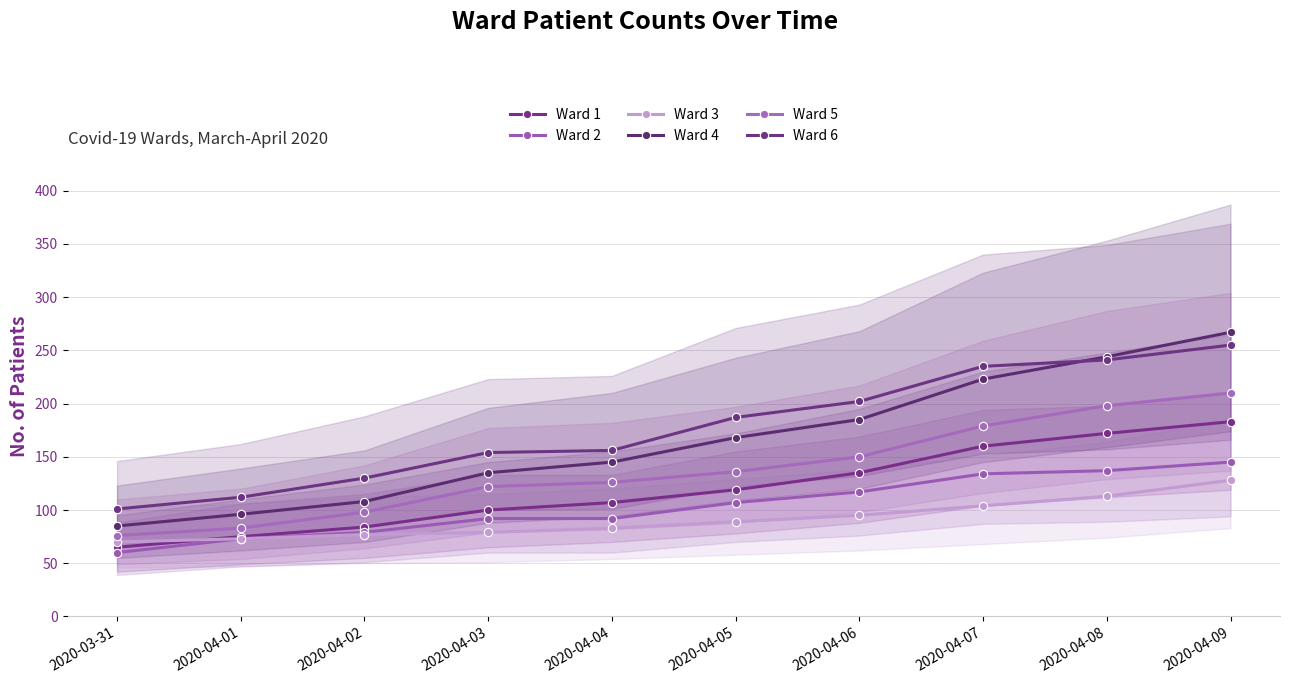

Is the value of Ward 4 at 2020-04-03 greater than the value of Ward 2 at 2020-04-03?

Yes